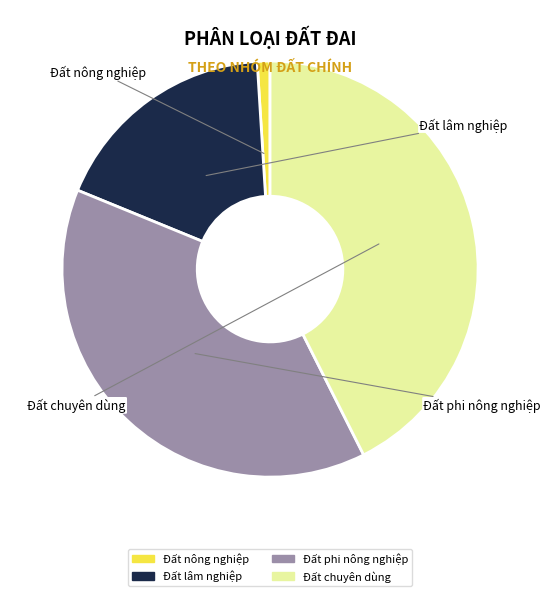

True or false: Đất nông nghiệp accounts for 11% of the total.

False